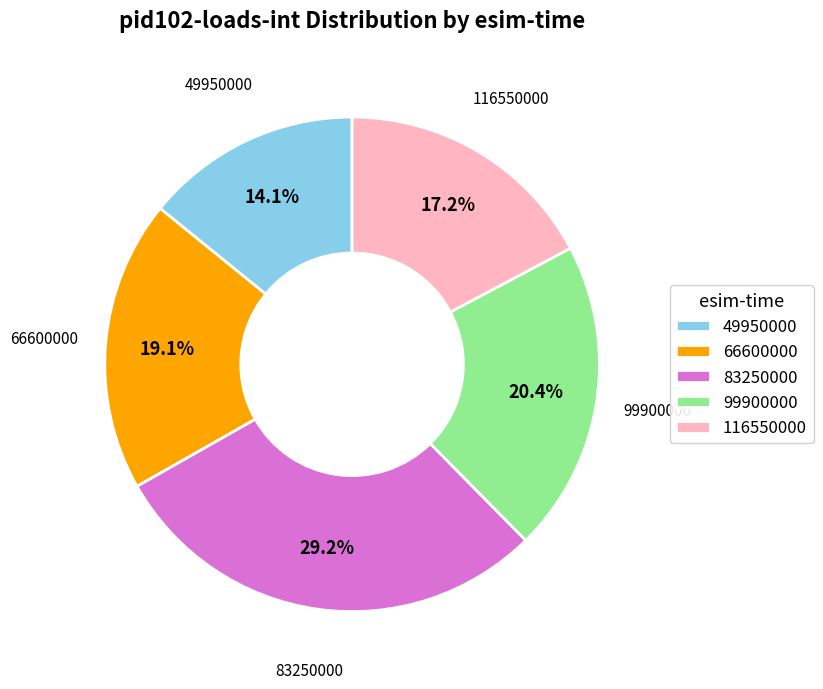

What is the largest slice in the pie chart?

83250000